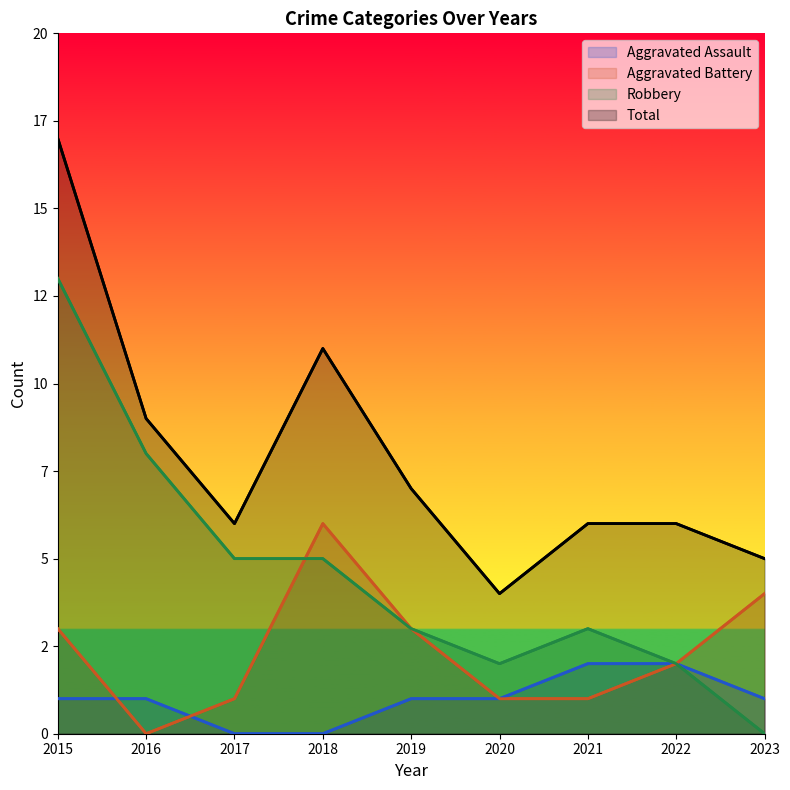

The Aggravated Assault series shows 1 at 2017. True or false?

False